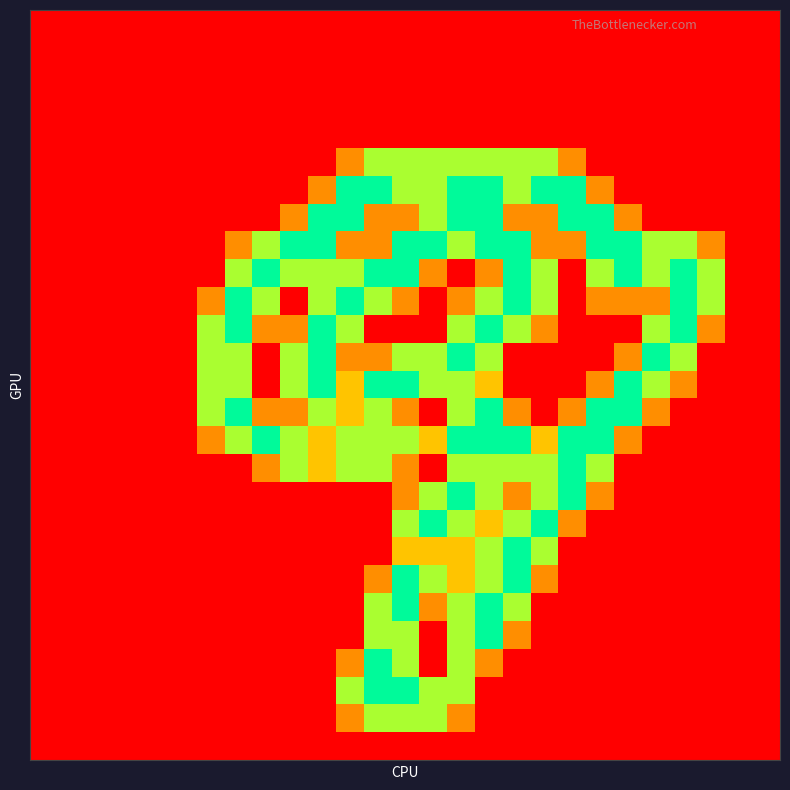

How many series are shown in this chart?

27